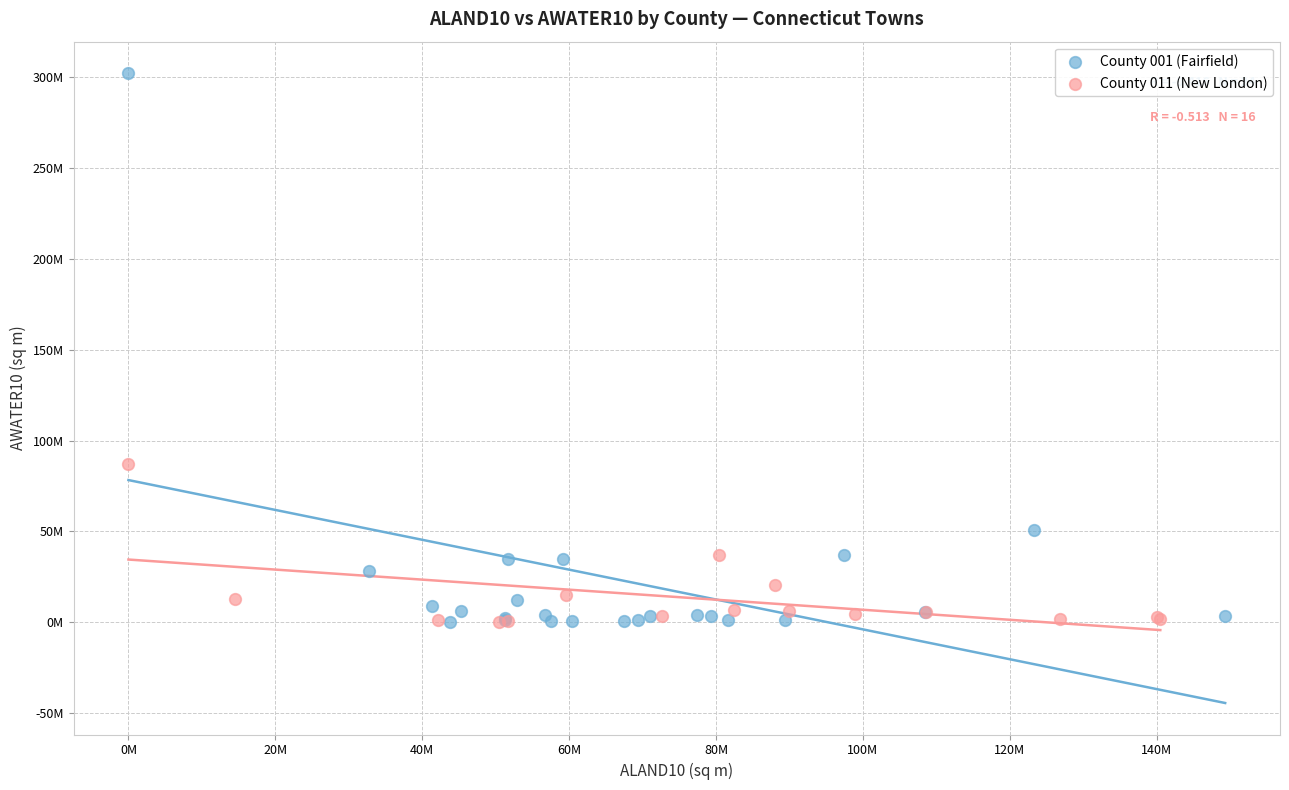

What are all the series names shown in the legend?

County 001 (Fairfield), County 011 (New London)